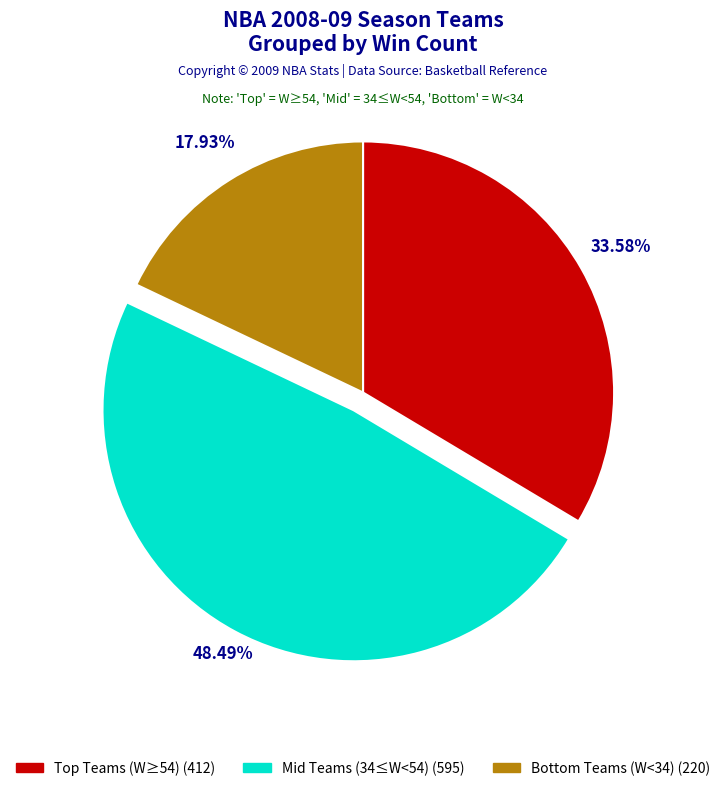

Is there any slice that represents more than half of the pie?

No